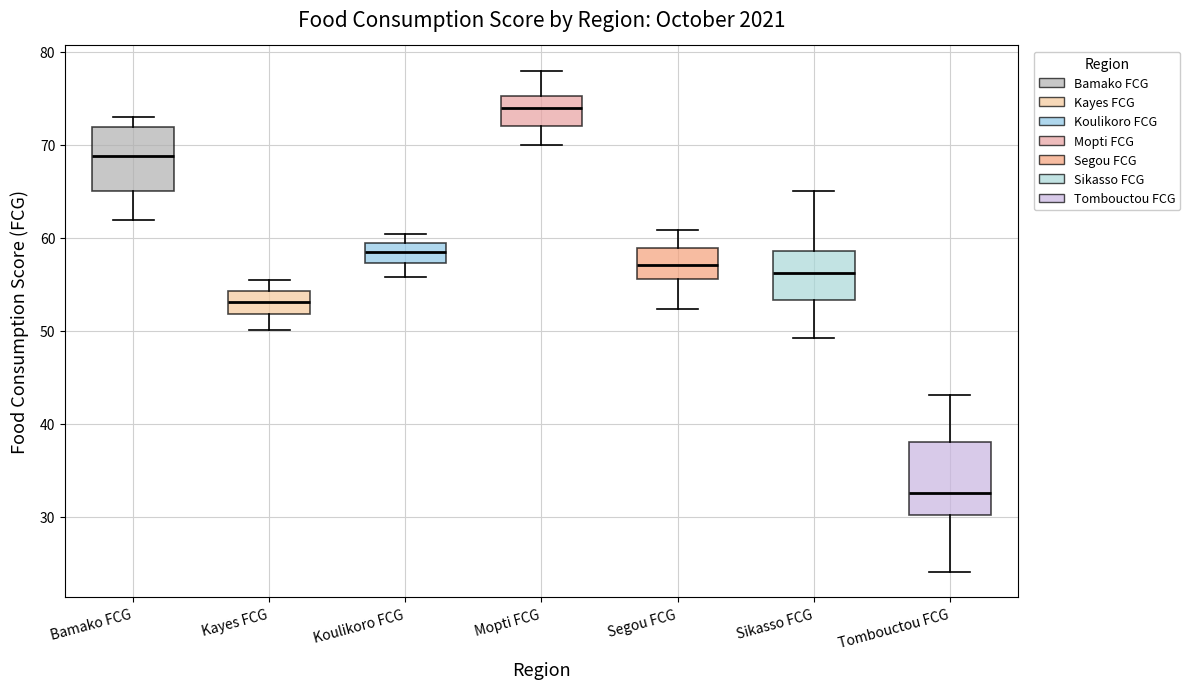

Reading left to right, transcribe this box plot: for each box, give where its median line is, the range the box spans, and where its two whiskers end, as read against the y-axis. The values are not printed on the chart, so give them approximately, as read against the axis.

Bamako FCG: median 69, box 65 to 72, whiskers 62 to 73
Kayes FCG: median 53, box 52 to 54, whiskers 50 to 55
Koulikoro FCG: median 59 (inside the box), box 57 to 59, whiskers 56 to 60
Mopti FCG: median 74, box 72 to 75, whiskers 70 to 78
Segou FCG: median 57, box 56 to 59, whiskers 52 to 61
Sikasso FCG: median 56, box 53 to 59, whiskers 49 to 65
Tombouctou FCG: median 33, box 30 to 38, whiskers 24 to 43